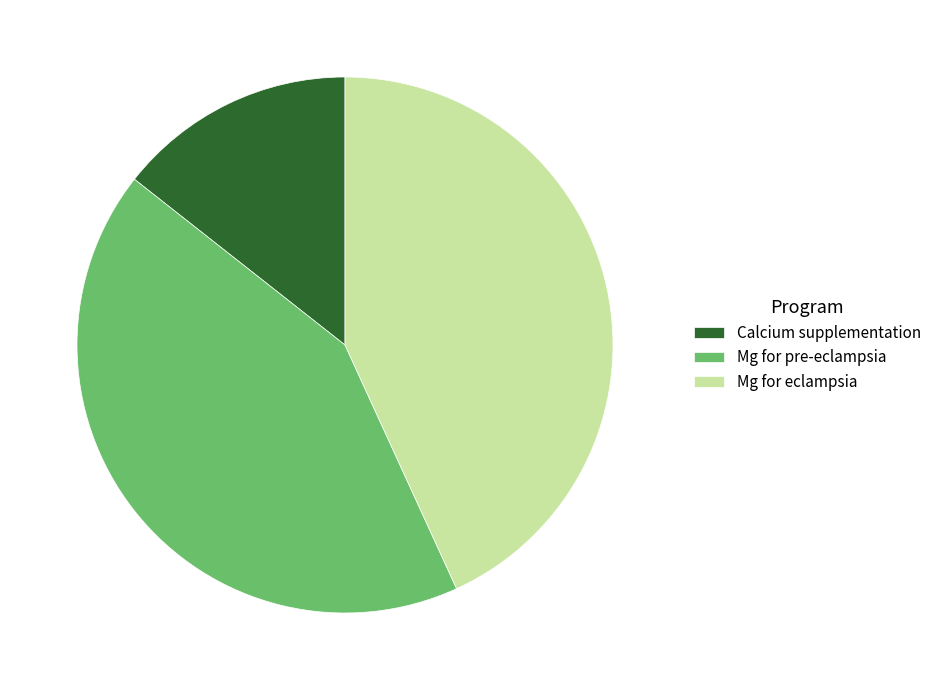

How many segments does this pie chart have?

3